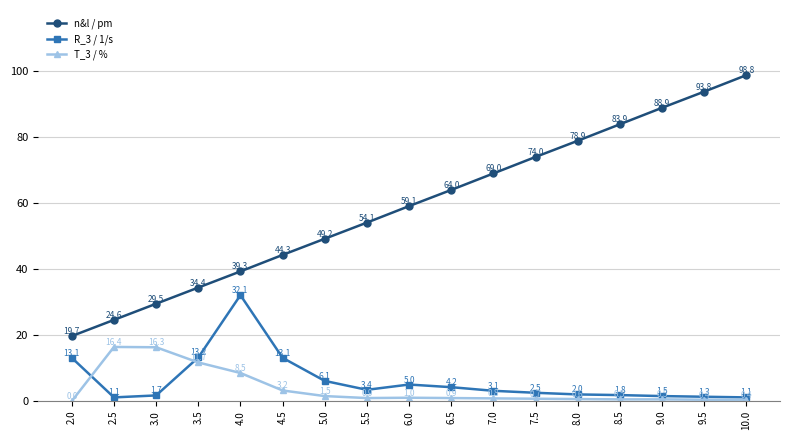

Reading left to right, what are all the values shown in this chart?

n&l / pm: 2.0=19.7	2.5=24.6	3.0=29.5	3.5=34.4	4.0=39.3	4.5=44.3	5.0=49.2	5.5=54.1	6.0=59.1	6.5=64.0	7.0=69.0	7.5=74.0	8.0=78.9	8.5=83.9	9.0=88.9	9.5=93.8	10.0=98.8
R_3 / 1/s: 2.0=13.1	2.5=1.1	3.0=1.7	3.5=13.2	4.0=32.1	4.5=13.1	5.0=6.1	5.5=3.4	6.0=5.0	6.5=4.2	7.0=3.1	7.5=2.5	8.0=2.0	8.5=1.8	9.0=1.5	9.5=1.3	10.0=1.1
T_3 / %: 2.0=0.0	2.5=16.4	3.0=16.3	3.5=11.7	4.0=8.5	4.5=3.2	5.0=1.5	5.5=0.9	6.0=1.0	6.5=0.9	7.0=0.8	7.5=0.7	8.0=0.6	8.5=0.5	9.0=0.5	9.5=0.4	10.0=0.4